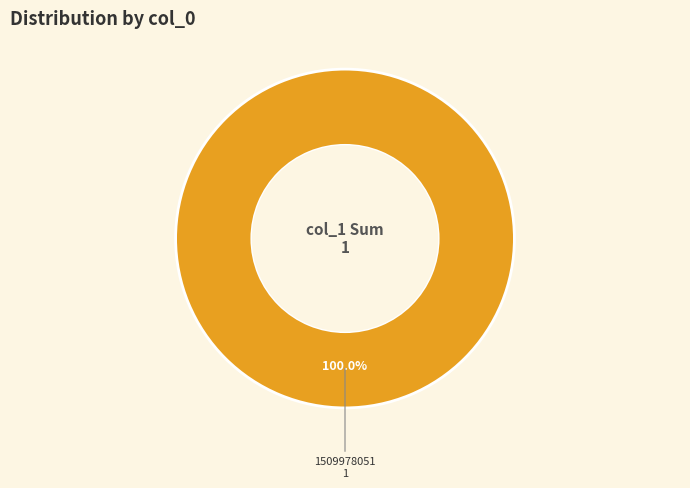

Is there a majority slice in this chart?

Yes